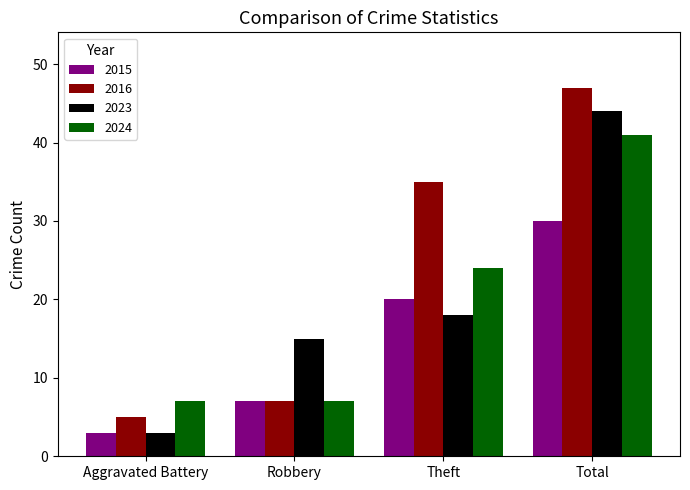

What is the total value across all series at Robbery?

36